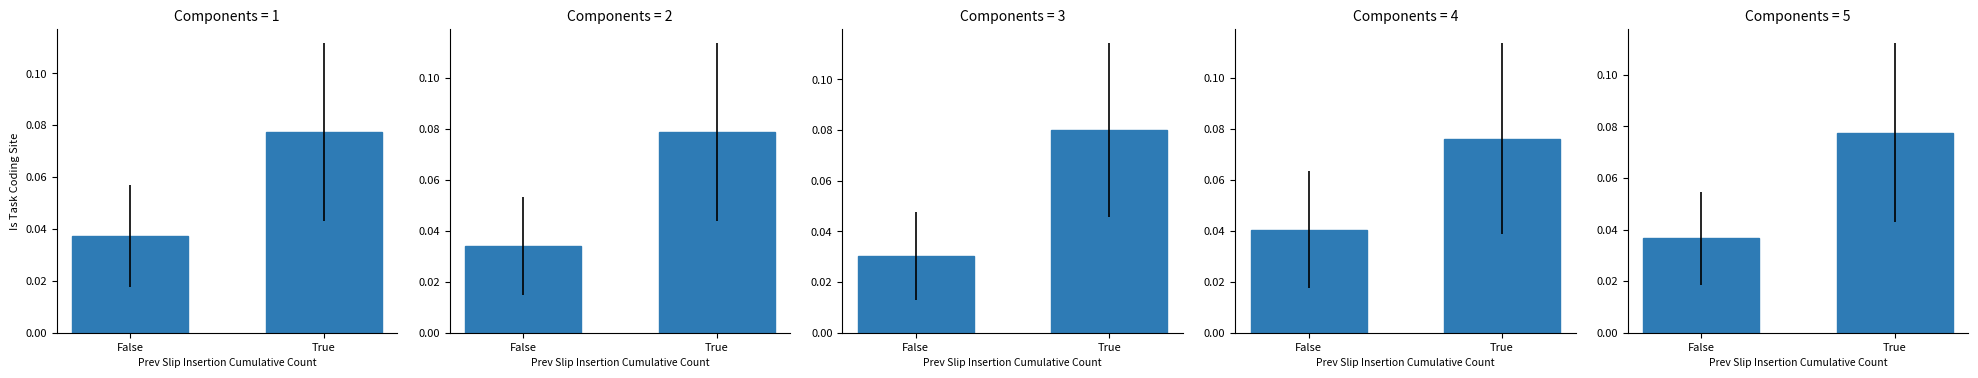

At how many categories does at least one series exceed 0?

2